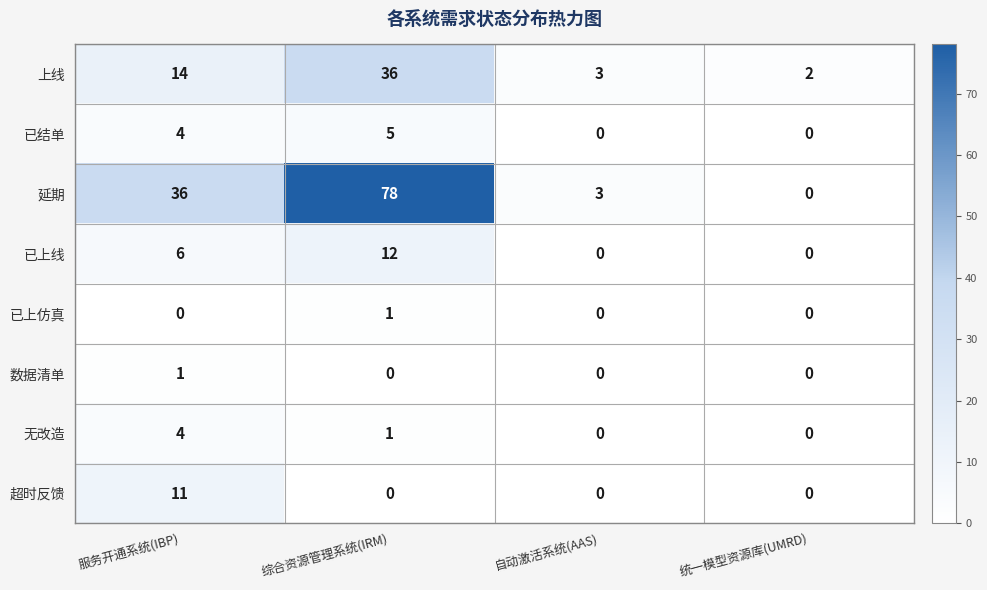

Which series has the largest total across all categories?

延期